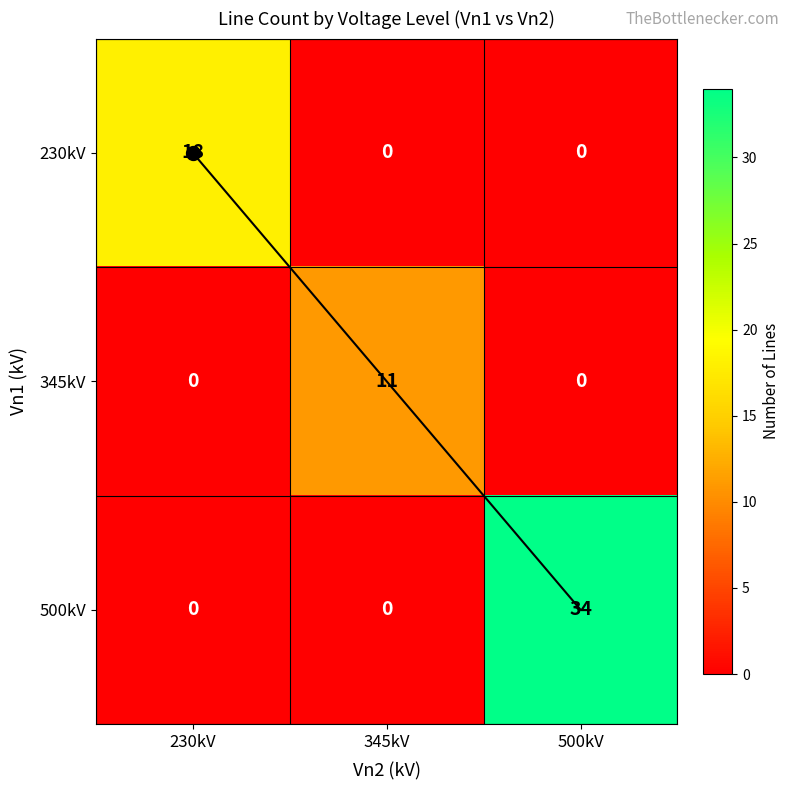

At which label is 345kV closest to 5?

230kV